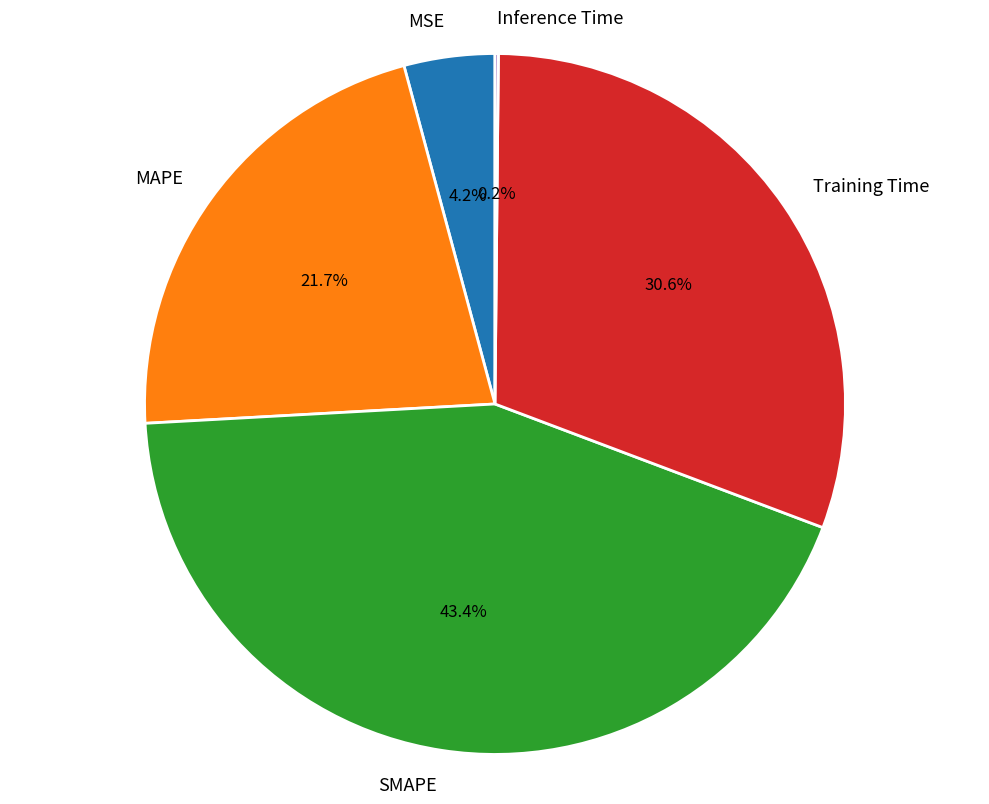

Approximately how many times larger is the value at MAPE compared to SMAPE?

0.5